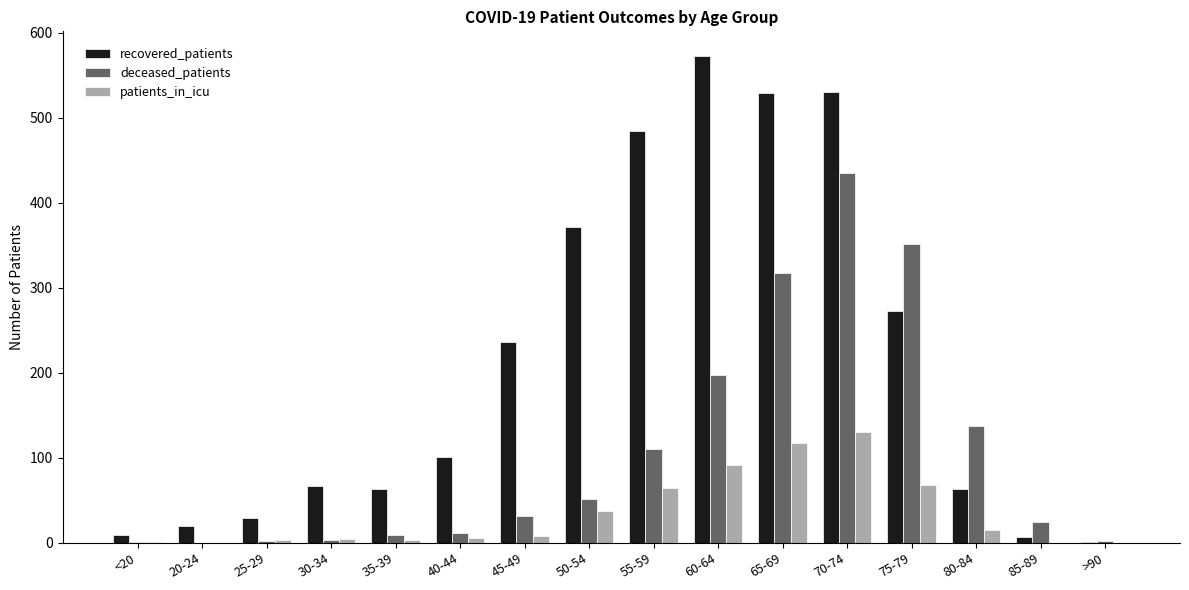

What is the sum of all deceased_patients values?

1683